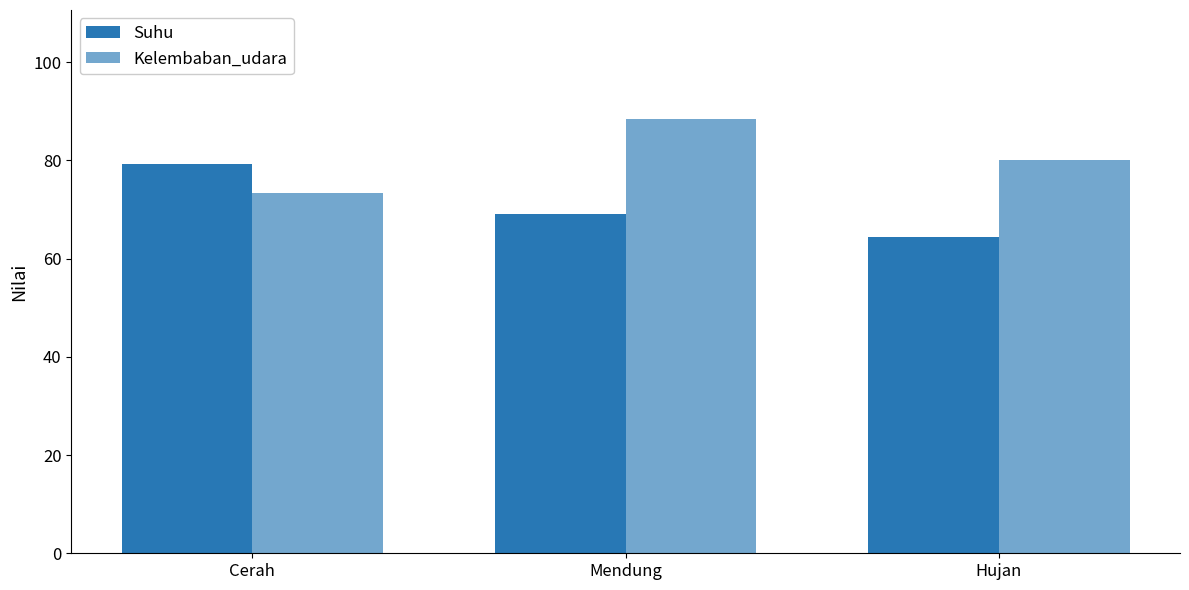

Are the bars grouped side by side (vs. stacked)?

Yes